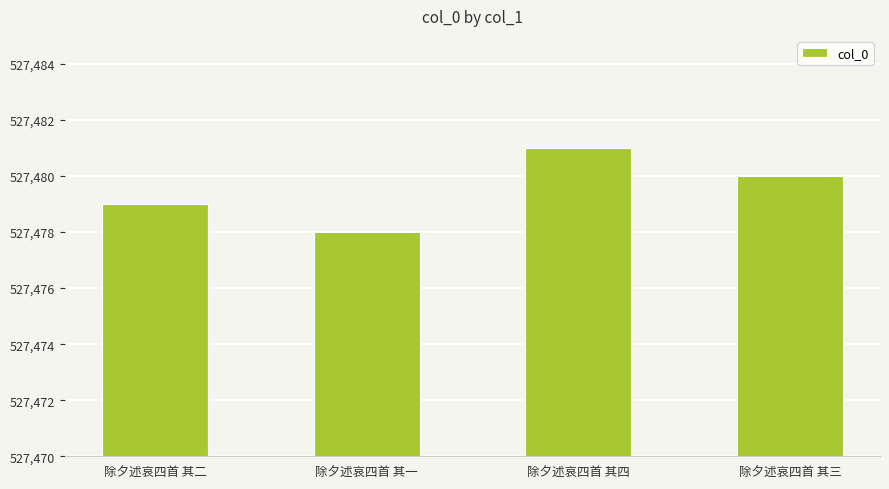

What is the sum of the values at 除夕述哀四首 其三 and 除夕述哀四首 其二?

1054959